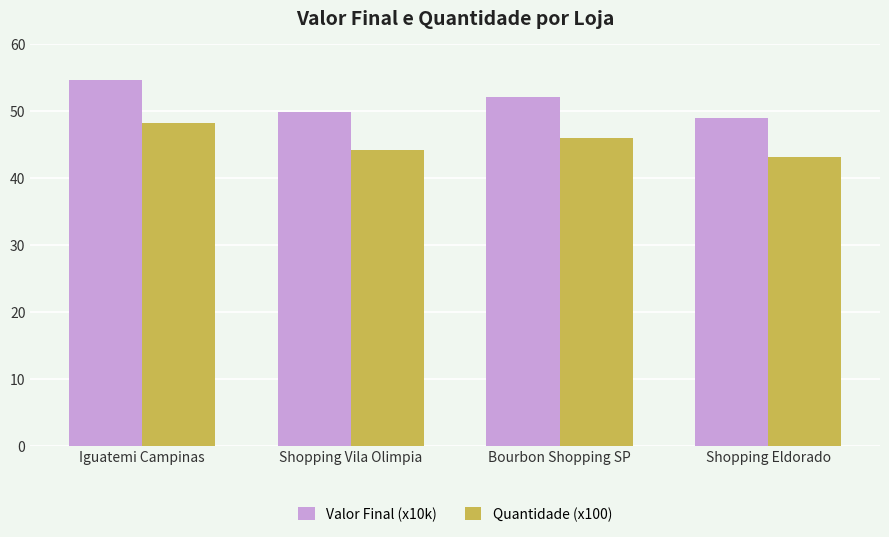

What is the value of the Valor Final (x10k) bar at the 3rd from the left?

52.1